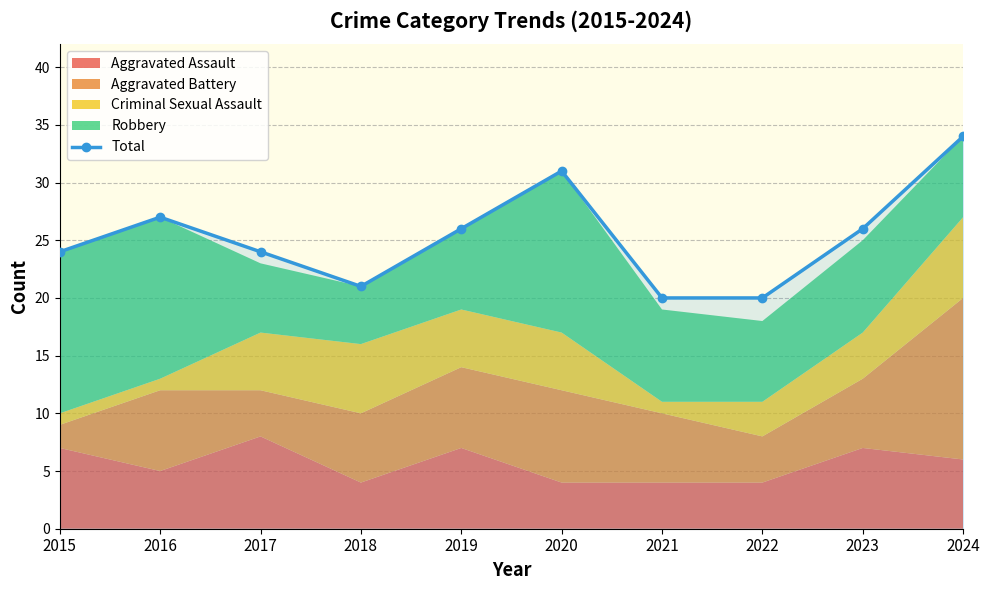

List the labels in order of value, largest first.

2024, 2020, 2016, 2019, 2023, 2015, 2017, 2018, 2021, 2022